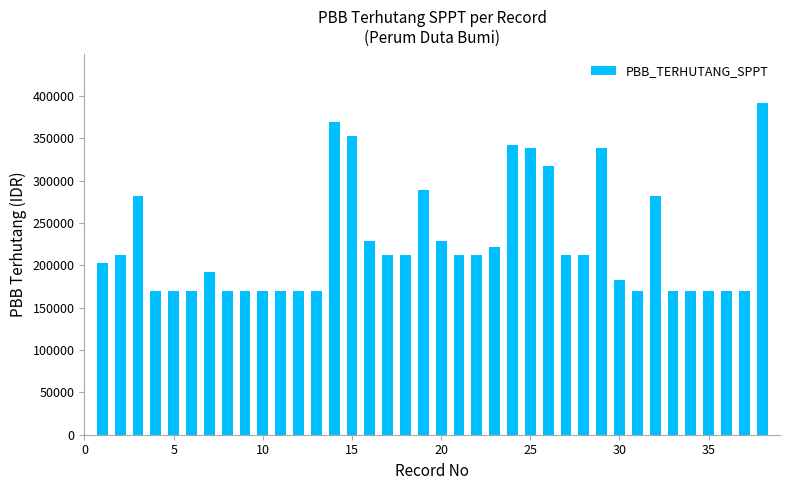

Are the bars horizontal?

No